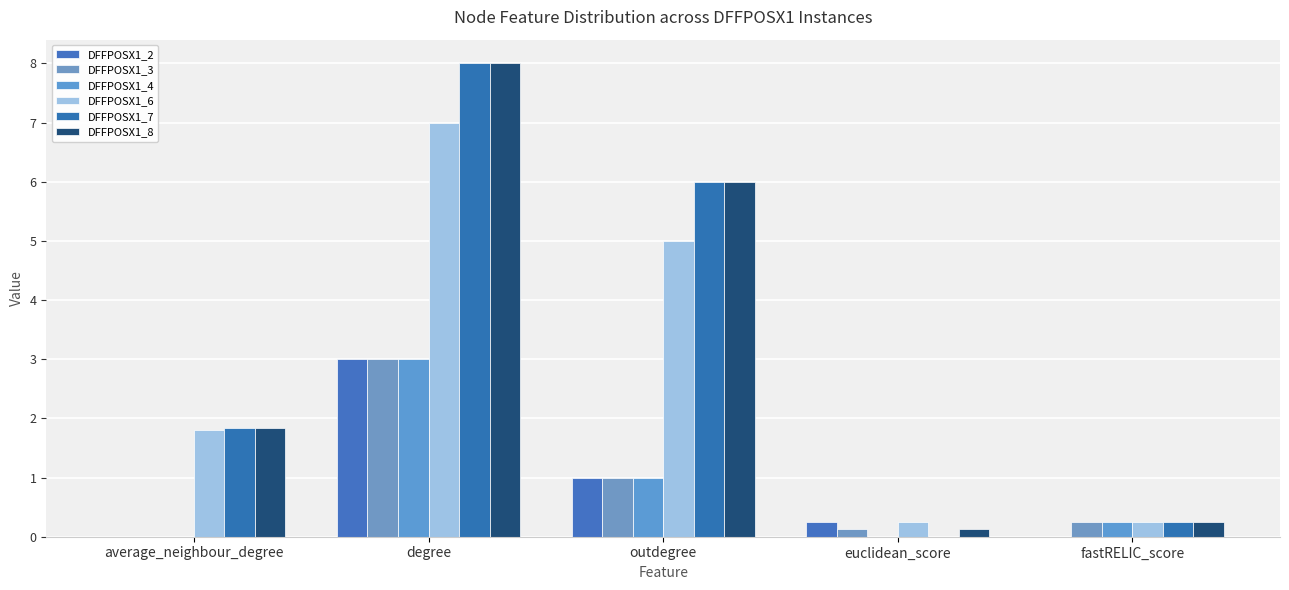

What is the difference between the maximum and second lowest values in the DFFPOSX1_2 series?

3.0